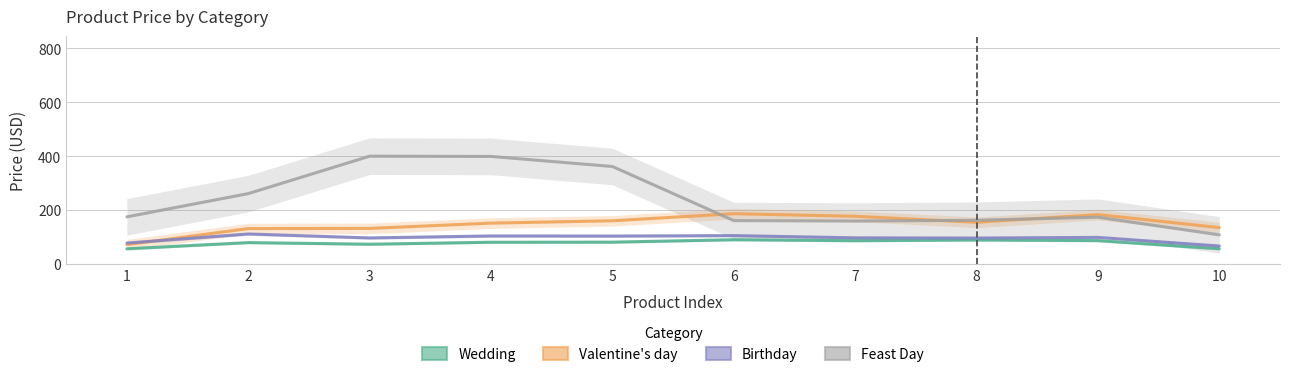

What are all the series names shown in the legend?

Wedding, Valentine's day, Birthday, Feast Day